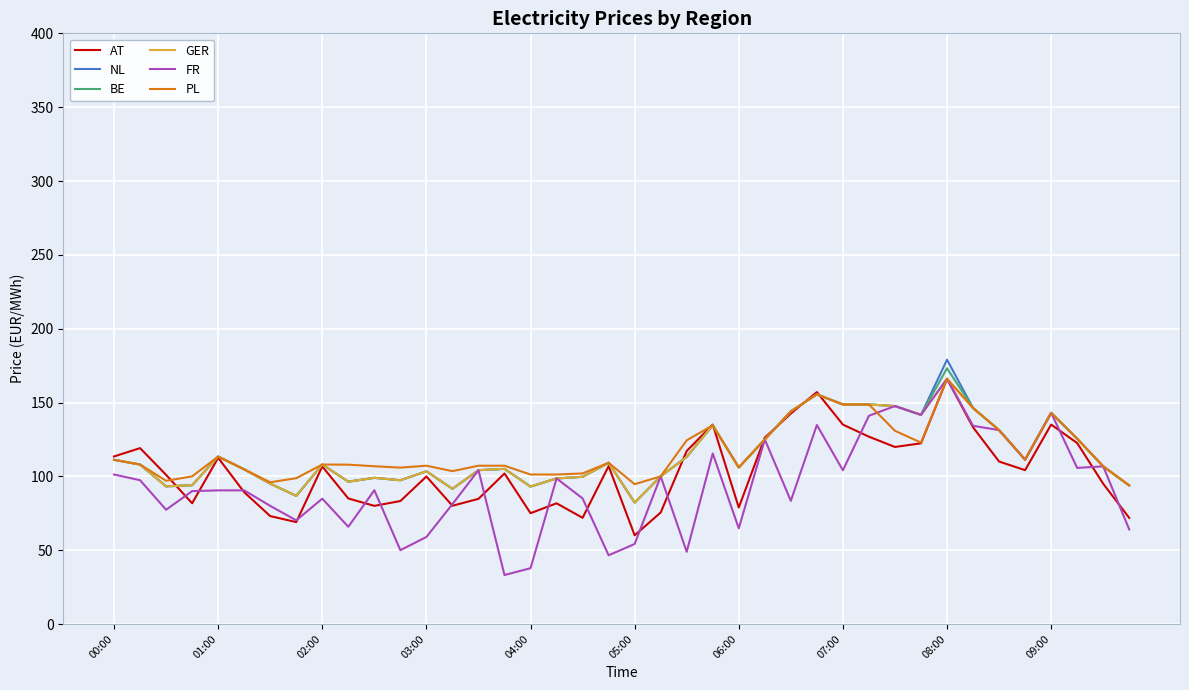

What is the highest value of the PL series?

166.1